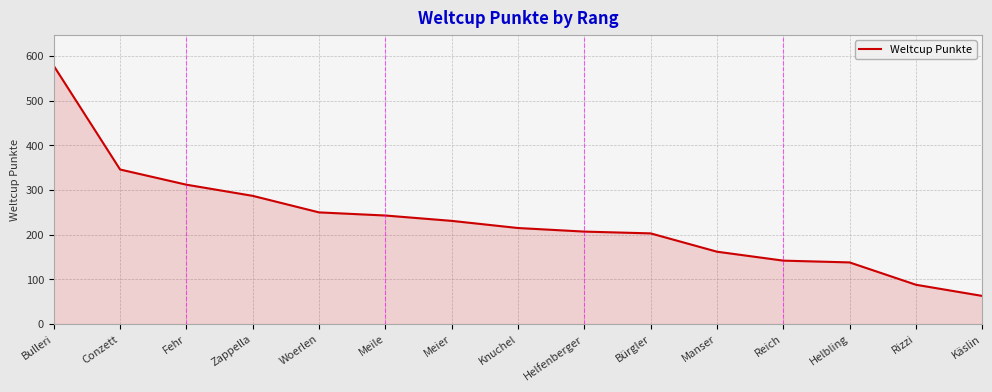

True or false: the data has more than 1 interior local peaks.

False